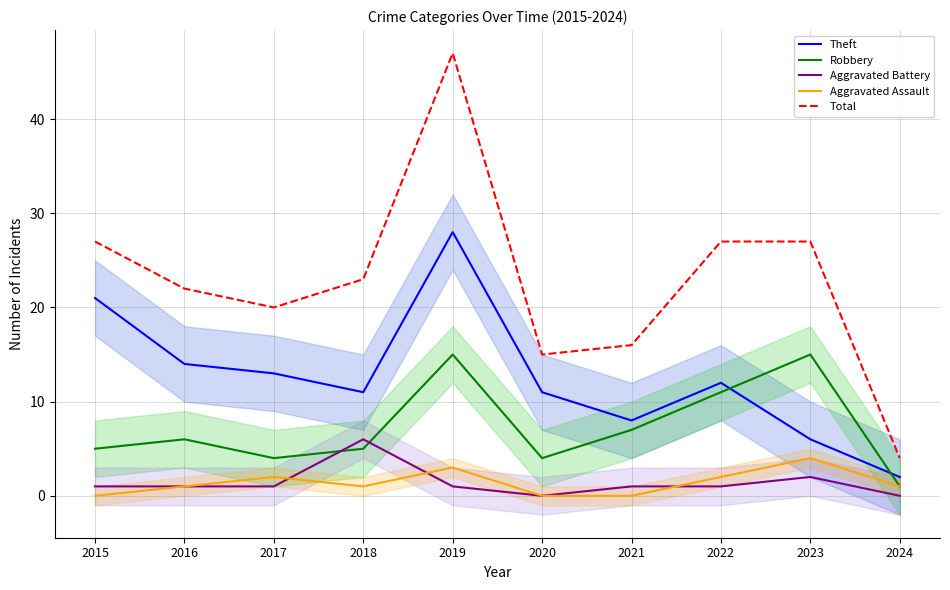

At which category is the sum across all series the highest?

2019